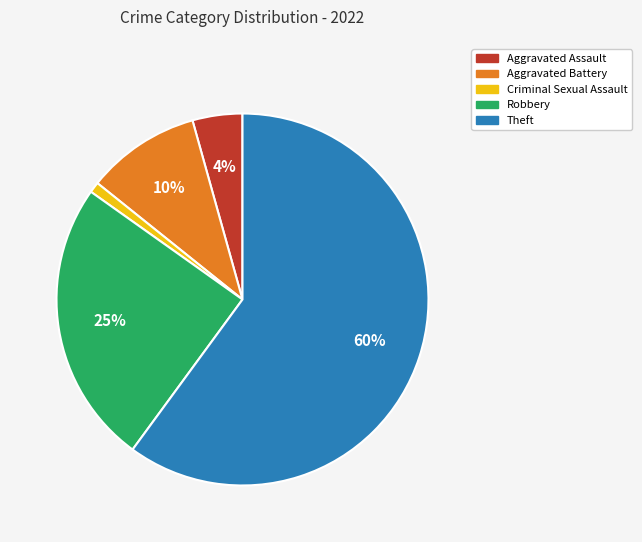

What percentage is the Robbery slice, to the nearest percent?

25%